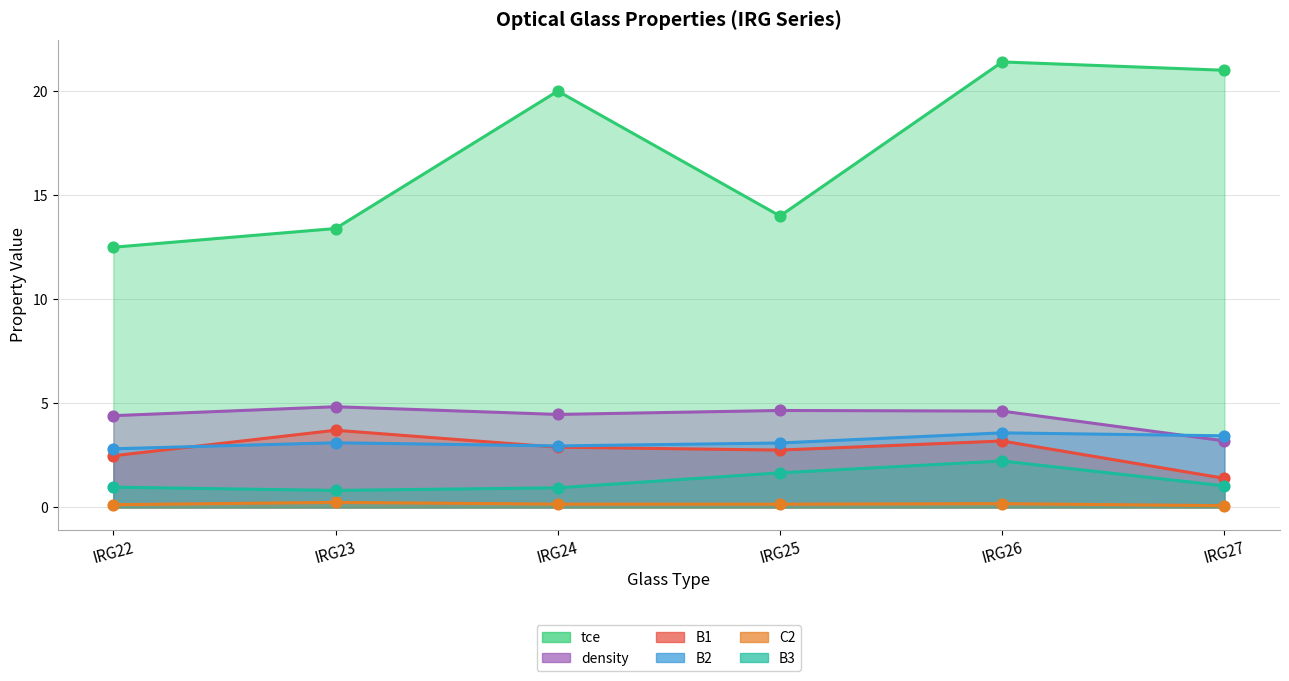

Is the value of B3 at IRG27 greater than the value of tce at IRG23?

No